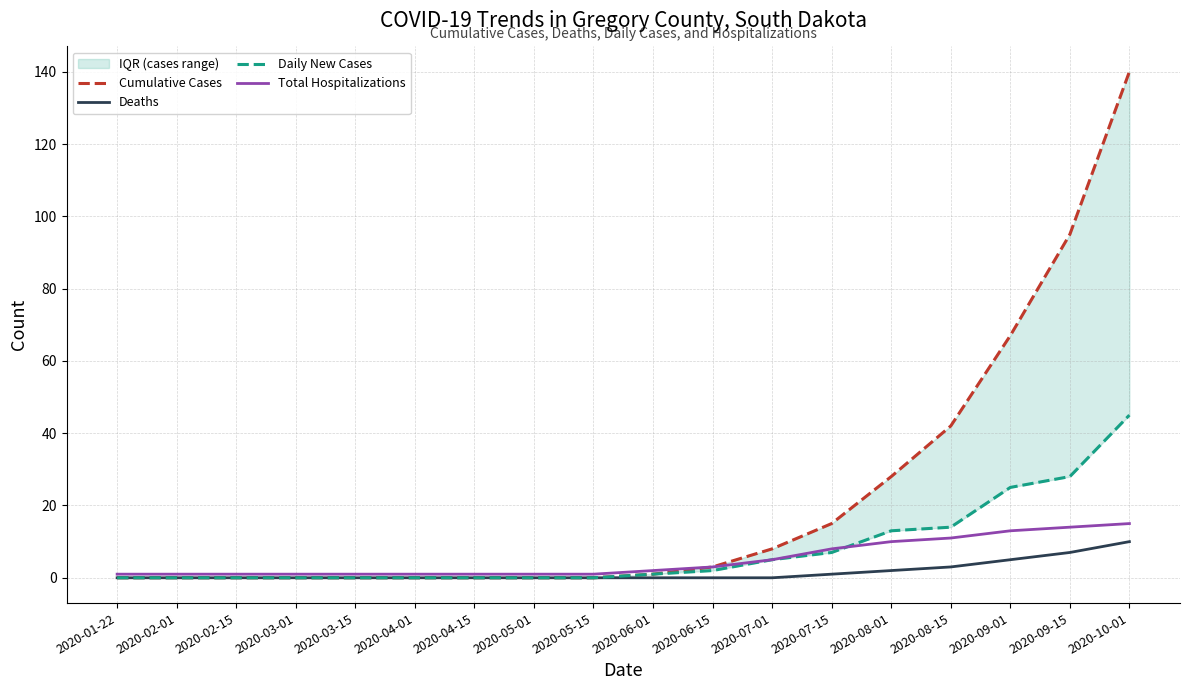

Reading left to right, extract all data points from this chart.

Cumulative Cases: 2020-01-22=0	2020-02-01=0	2020-02-15=0	2020-03-01=0	2020-03-15=0	2020-04-01=0	2020-04-15=0	2020-05-01=0	2020-05-15=0	2020-06-01=1	2020-06-15=3	2020-07-01=8	2020-07-15=15	2020-08-01=28	2020-08-15=42	2020-09-01=67	2020-09-15=95	2020-10-01=140
Deaths: 2020-01-22=0	2020-02-01=0	2020-02-15=0	2020-03-01=0	2020-03-15=0	2020-04-01=0	2020-04-15=0	2020-05-01=0	2020-05-15=0	2020-06-01=0	2020-06-15=0	2020-07-01=0	2020-07-15=1	2020-08-01=2	2020-08-15=3	2020-09-01=5	2020-09-15=7	2020-10-01=10
Daily New Cases: 2020-01-22=0	2020-02-01=0	2020-02-15=0	2020-03-01=0	2020-03-15=0	2020-04-01=0	2020-04-15=0	2020-05-01=0	2020-05-15=0	2020-06-01=1	2020-06-15=2	2020-07-01=5	2020-07-15=7	2020-08-01=13	2020-08-15=14	2020-09-01=25	2020-09-15=28	2020-10-01=45
Total Hospitalizations: 2020-01-22=1	2020-02-01=1	2020-02-15=1	2020-03-01=1	2020-03-15=1	2020-04-01=1	2020-04-15=1	2020-05-01=1	2020-05-15=1	2020-06-01=2	2020-06-15=3	2020-07-01=5	2020-07-15=8	2020-08-01=10	2020-08-15=11	2020-09-01=13	2020-09-15=14	2020-10-01=15